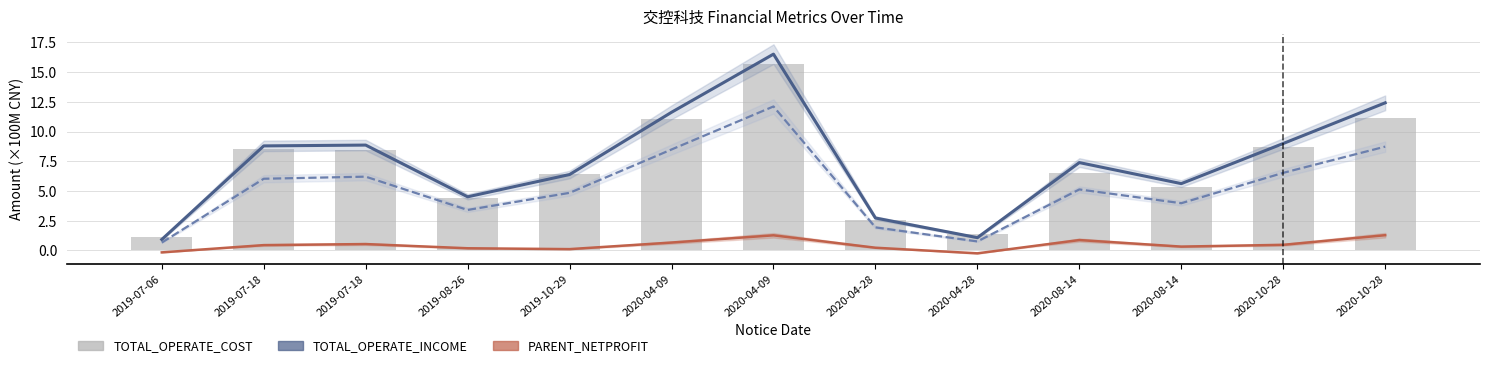

Between 2020-10-28 and 2020-08-14, which is larger?

2020-10-28